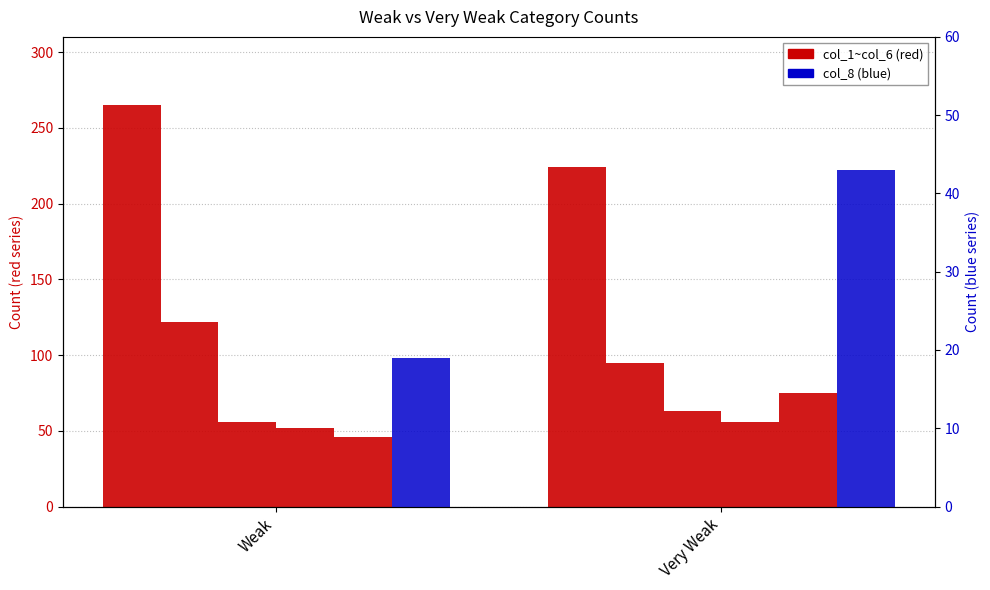

What is the difference between the col_1 values at Weak and Very Weak?

41